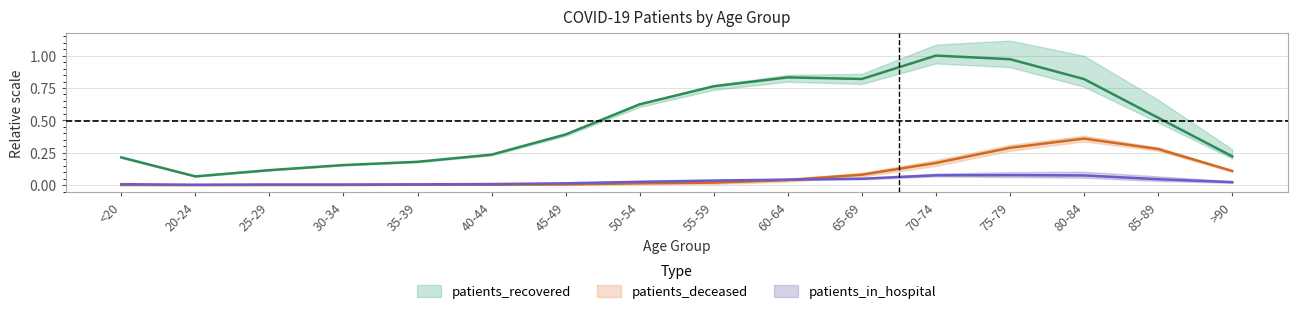

How many lines are shown in the chart?

3